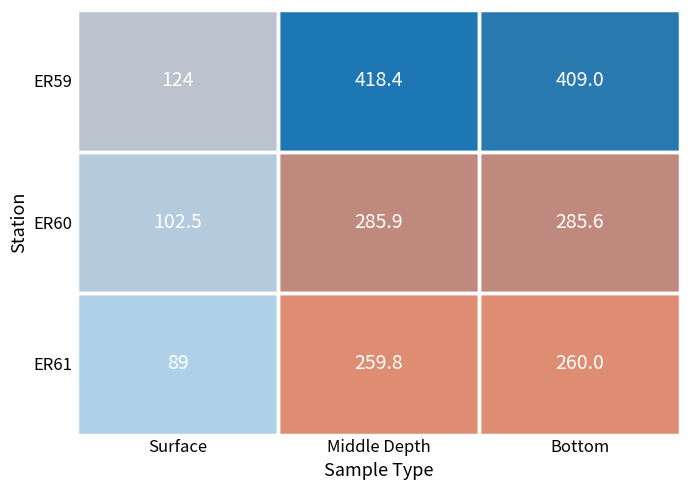

The value of ER60 at Middle Depth is 285.9. True or false?

True